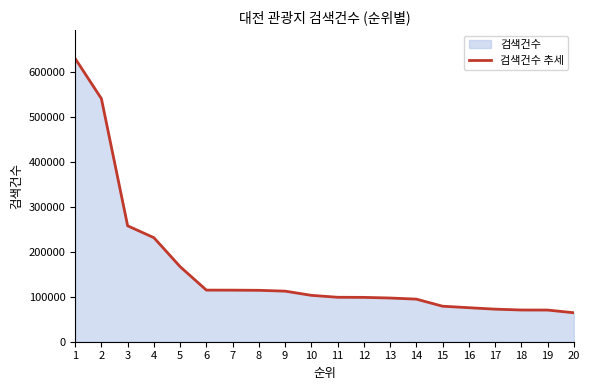

What is the value of the 20th point from the left?

64397